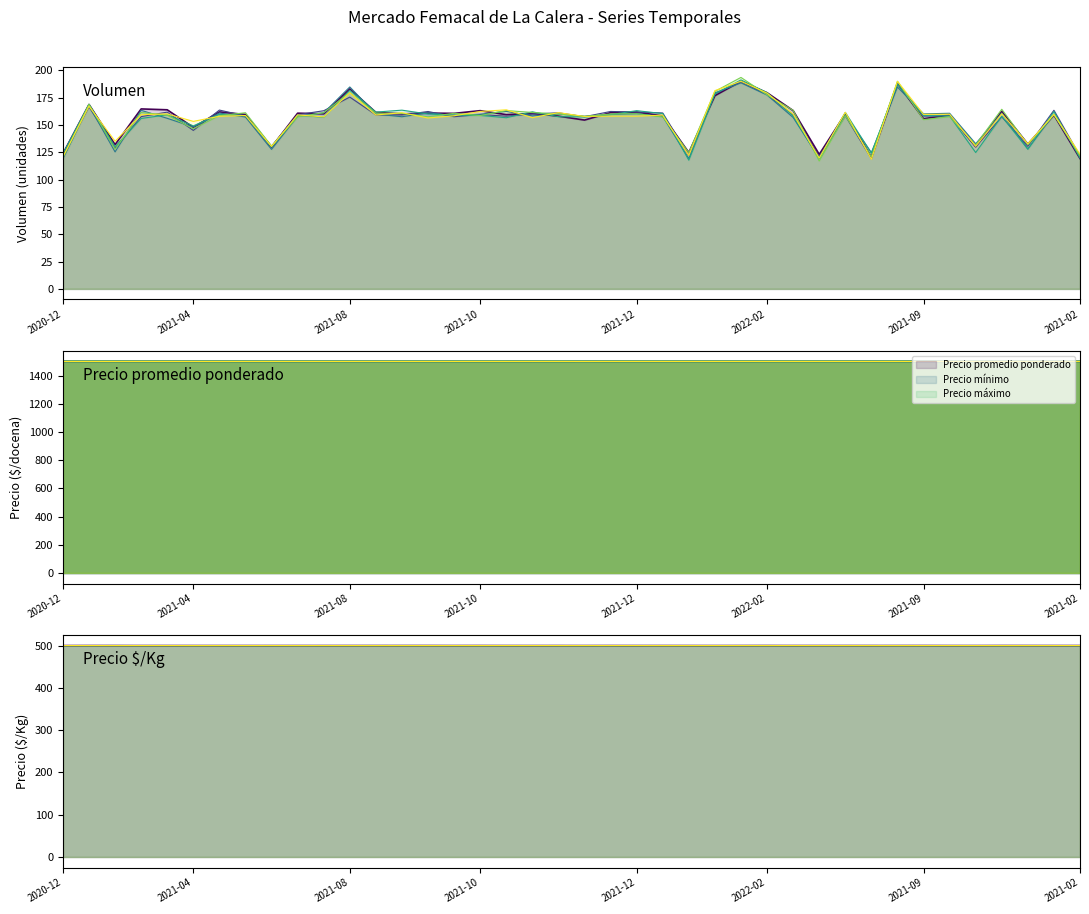

What is the label of the 24th point from the left?

2022-01